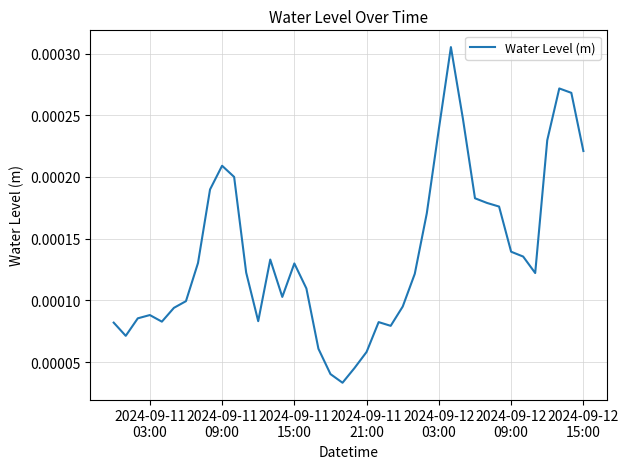

Is this an area chart (filled region under the line)?

No